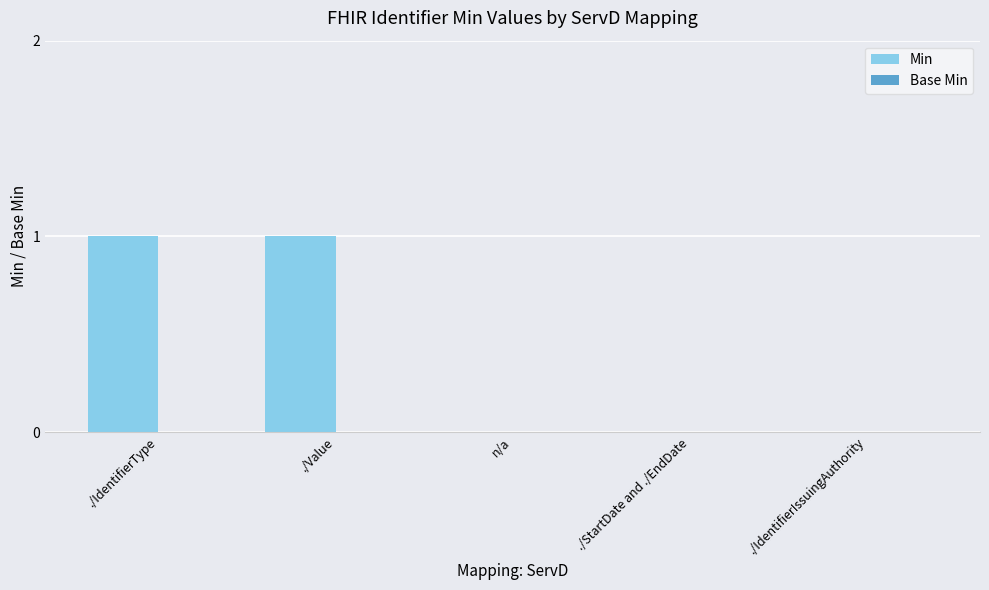

How many series are shown in this chart?

1